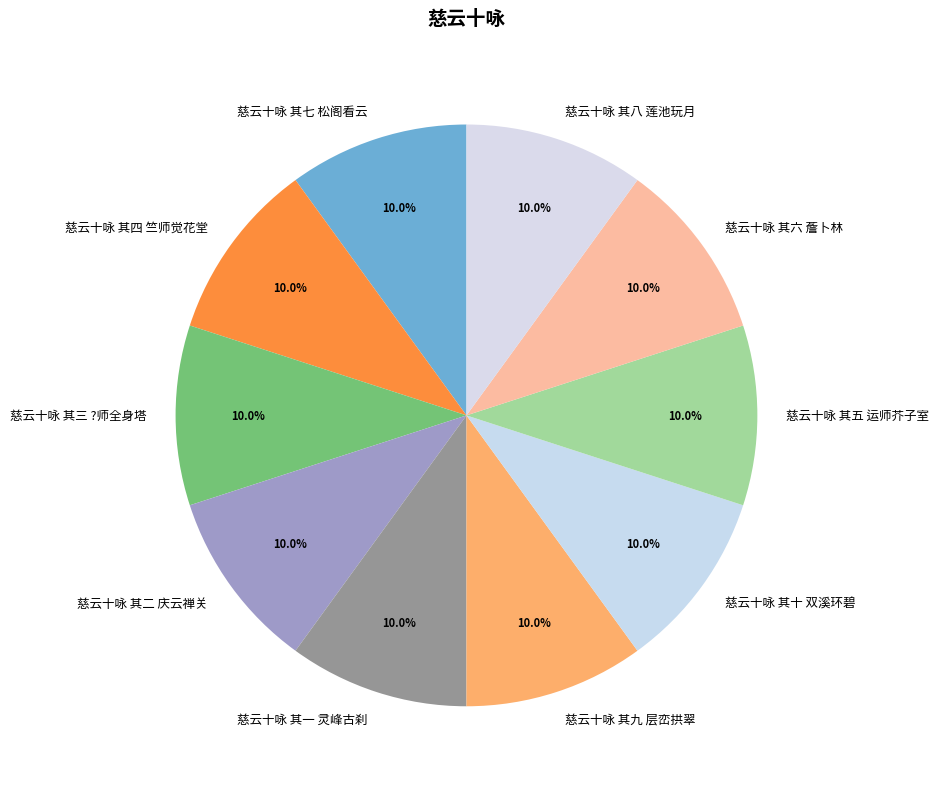

The 慈云十咏 其三 ?师全身塔 slice represents 1% of the pie. True or false?

False